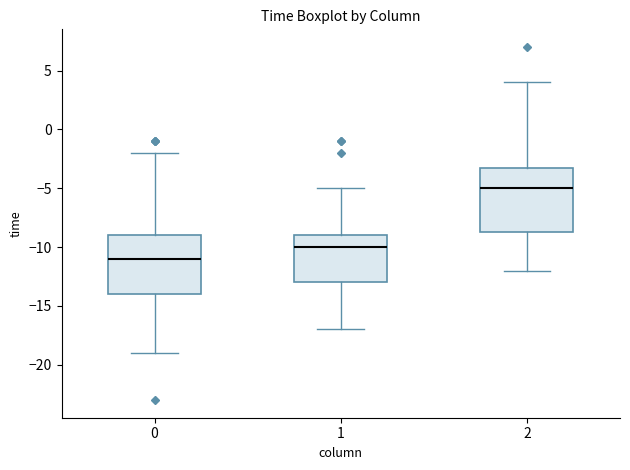

Comparing the boxes themselves (not the whiskers), which one is the tallest?

2